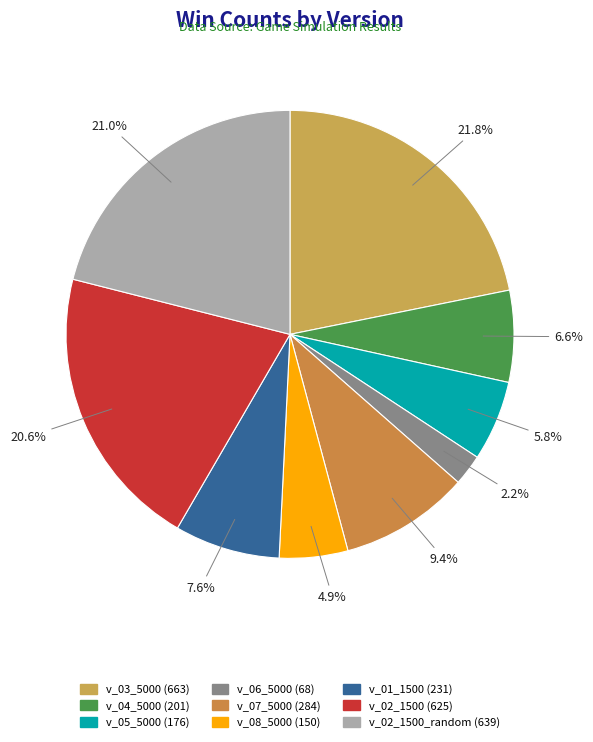

How many segments does this pie chart have?

9